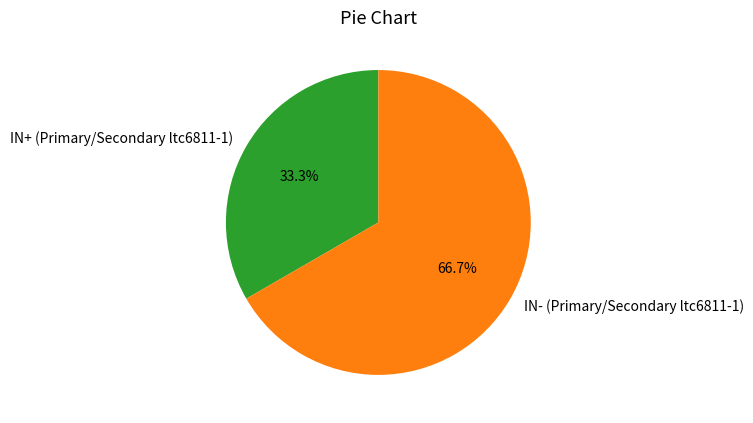

How many slices are in this pie chart?

2